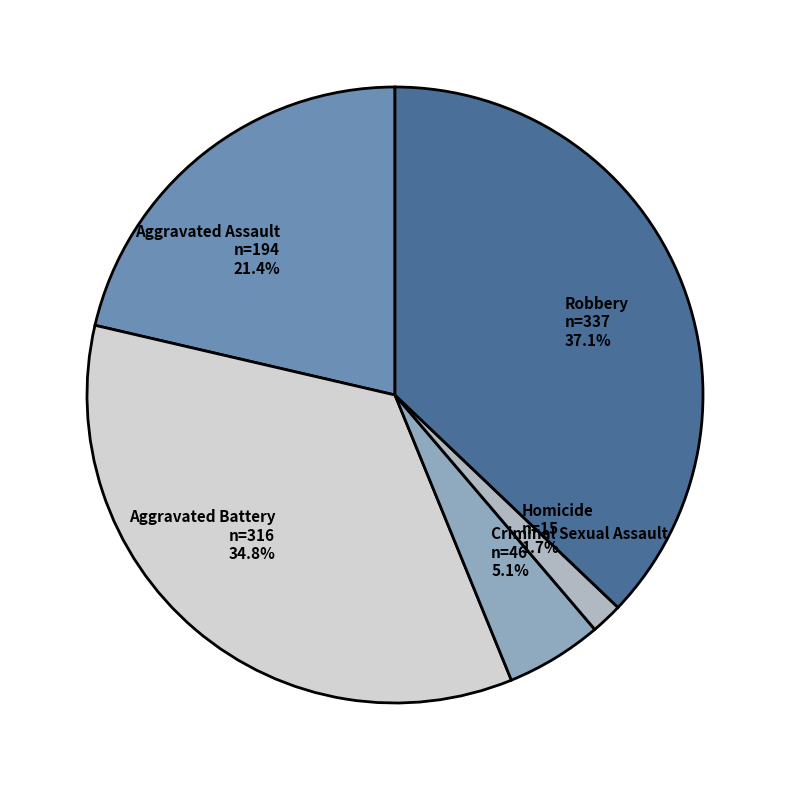

What is the largest slice in the pie chart?

Robbery